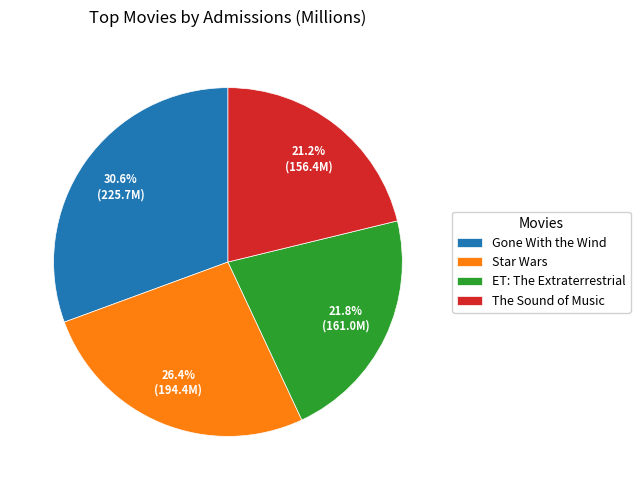

Is it true that Gone With the Wind is 25% of the pie?

False